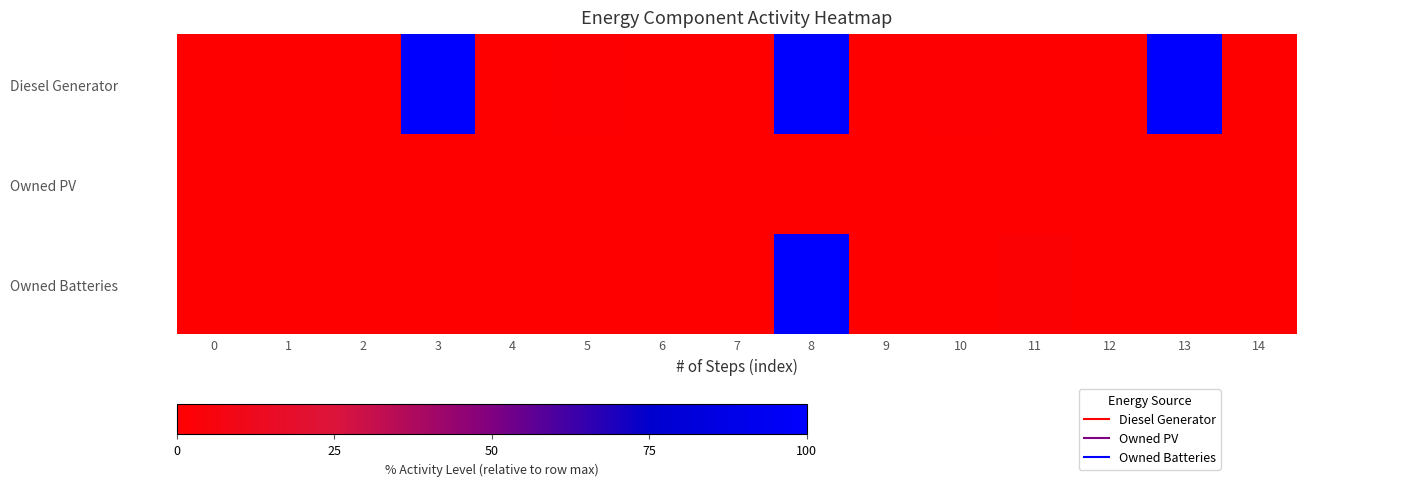

Reading left to right, what are all the values shown in this chart?

Diesel Generator: 0=0.0	1=0.0	2=0.0	3=100.0	4=0.0	5=1.0	6=0.0	7=0.0	8=99.5	9=0.0	10=1.0	11=0.0	12=0.0	13=99.8	14=0.2
Owned PV: 0=0.0	1=0.0	2=0.0	3=0.0	4=0.0	5=0.0	6=0.0	7=0.0	8=0.0	9=0.0	10=0.0	11=0.0	12=0.0	13=0.0	14=0.0
Owned Batteries: 0=0.0	1=0.0	2=0.0	3=0.0	4=0.0	5=0.0	6=0.0	7=0.0	8=100.0	9=0.0	10=0.0	11=1.7	12=0.0	13=0.0	14=0.0